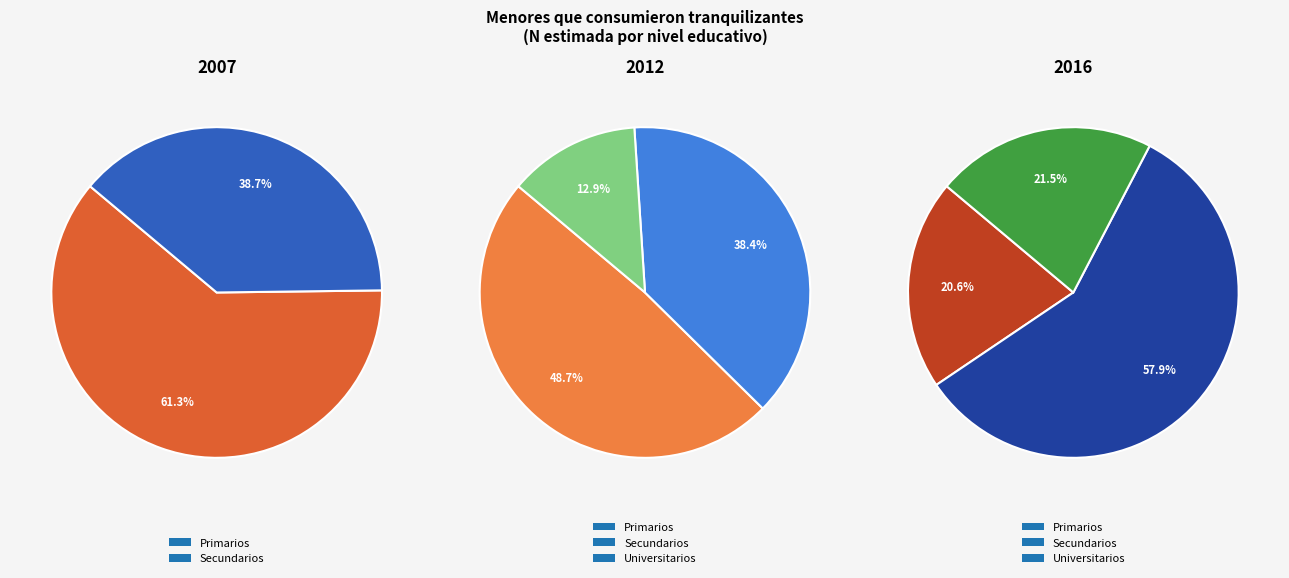

True or false: Universitarios accounts for 1% of the total.

False